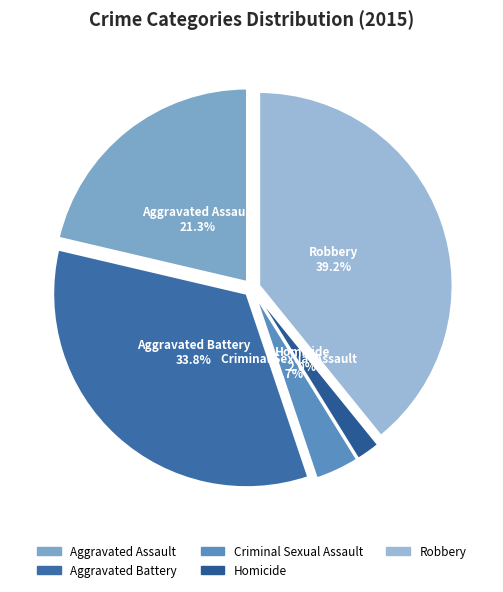

Is Aggravated Battery the majority of the pie?

No